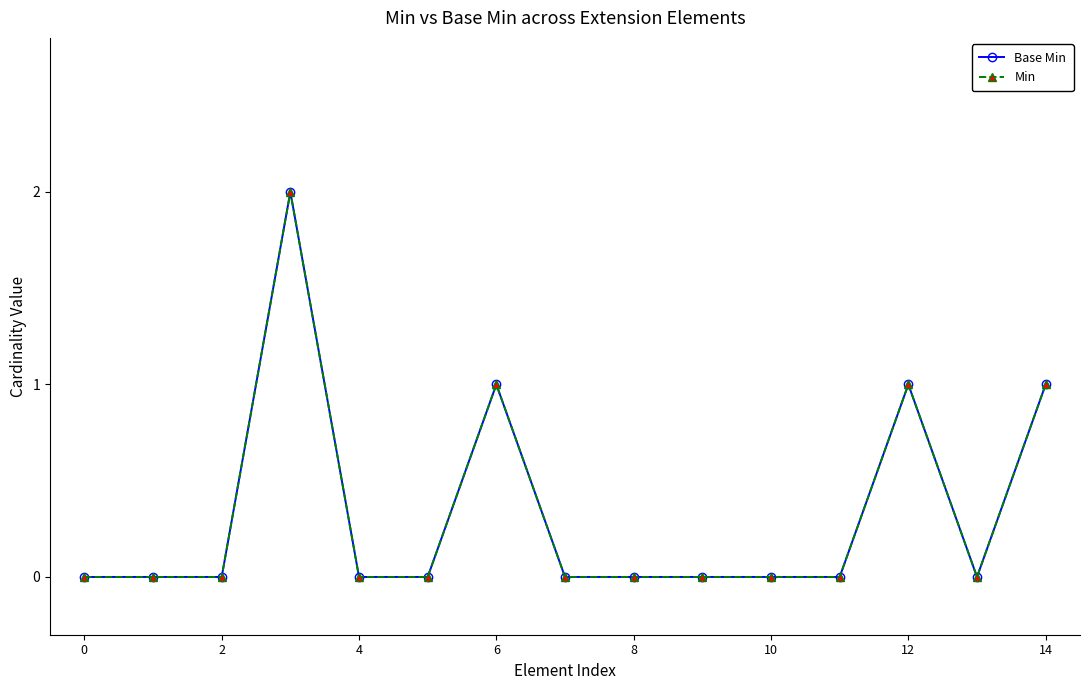

What is the value of the Min point at the 4th from the left?

2